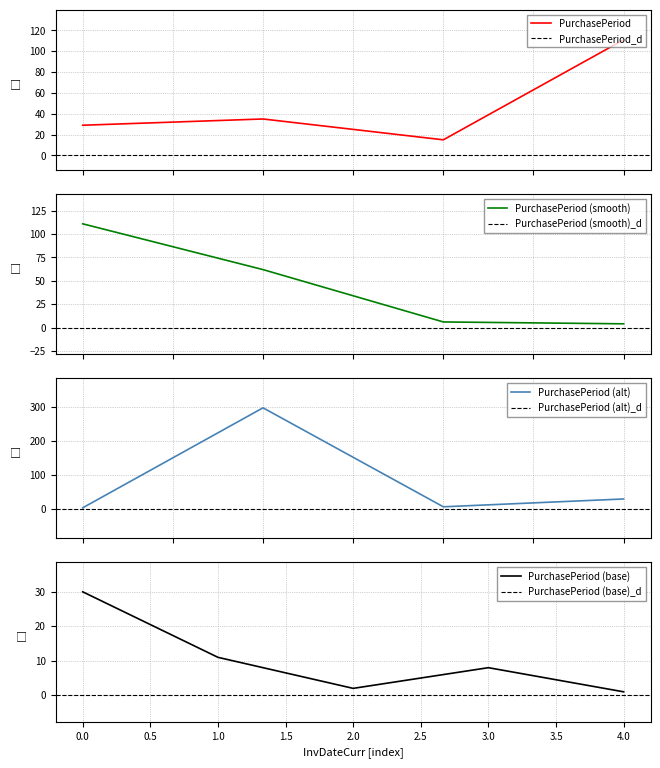

What is the smallest value displayed?

1